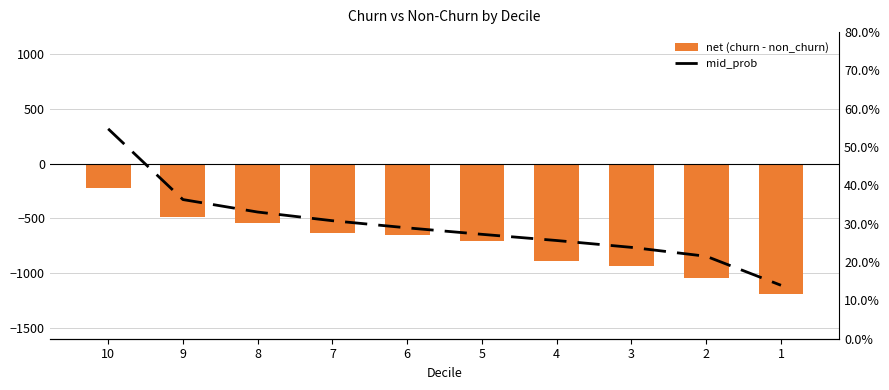

How many mid_prob values are between 0 and 1?

10